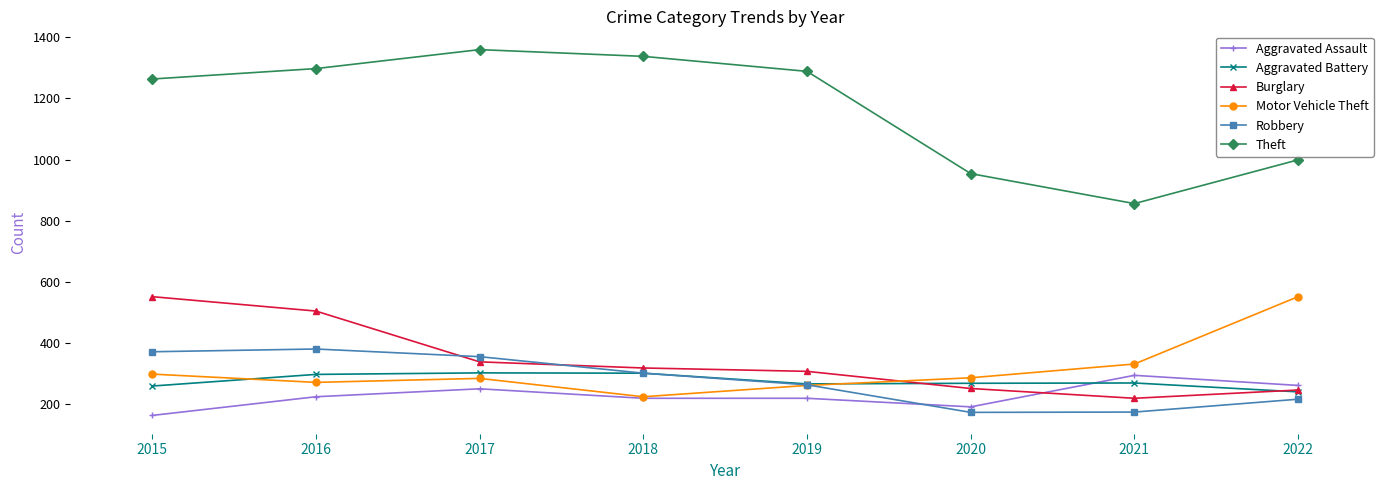

True or false: Aggravated Battery has more than 0 points higher than both neighbors.

True